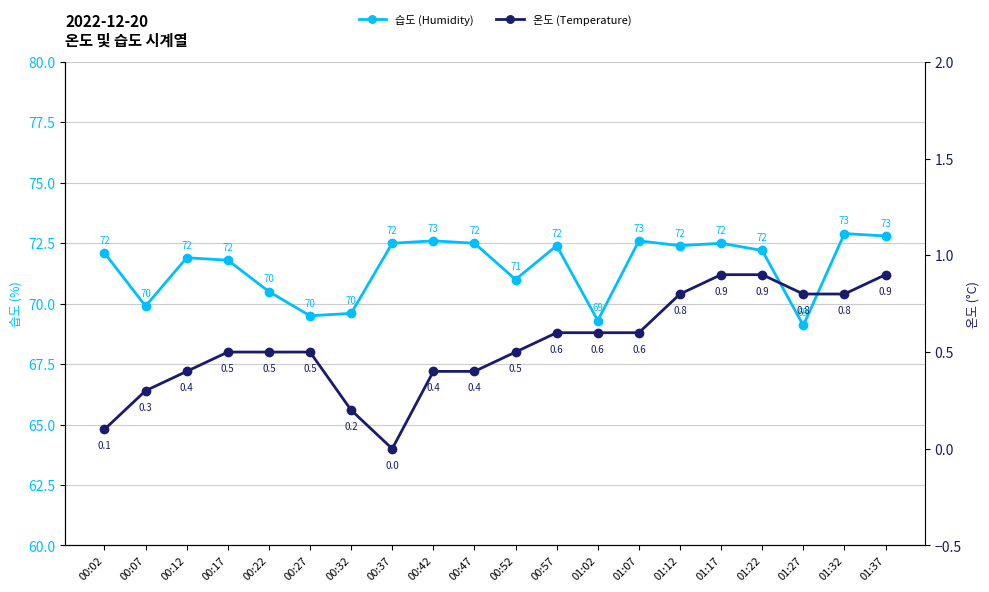

True or false: 온도 (Temperature) and 습도 (Humidity) intersect in this chart.

False